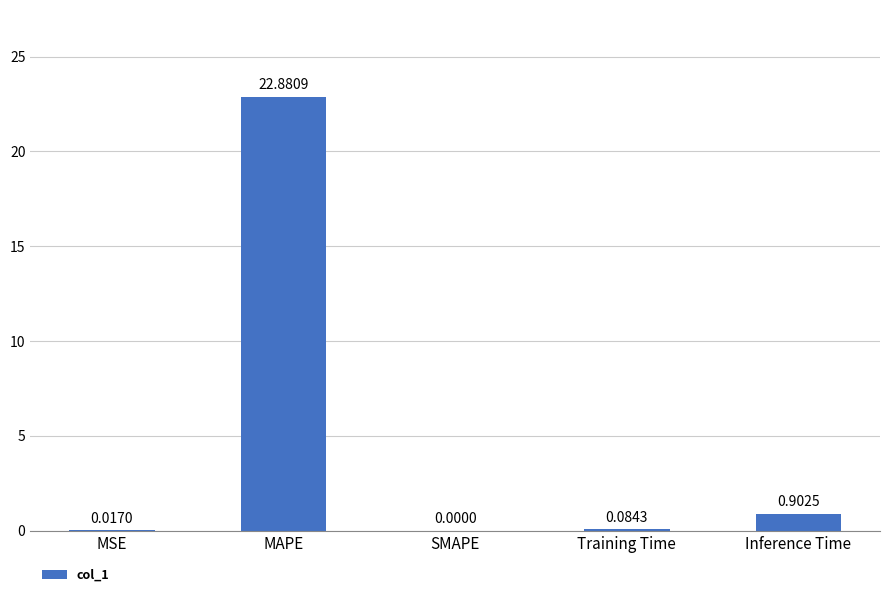

What is the change in value from SMAPE to Inference Time?

+0.9